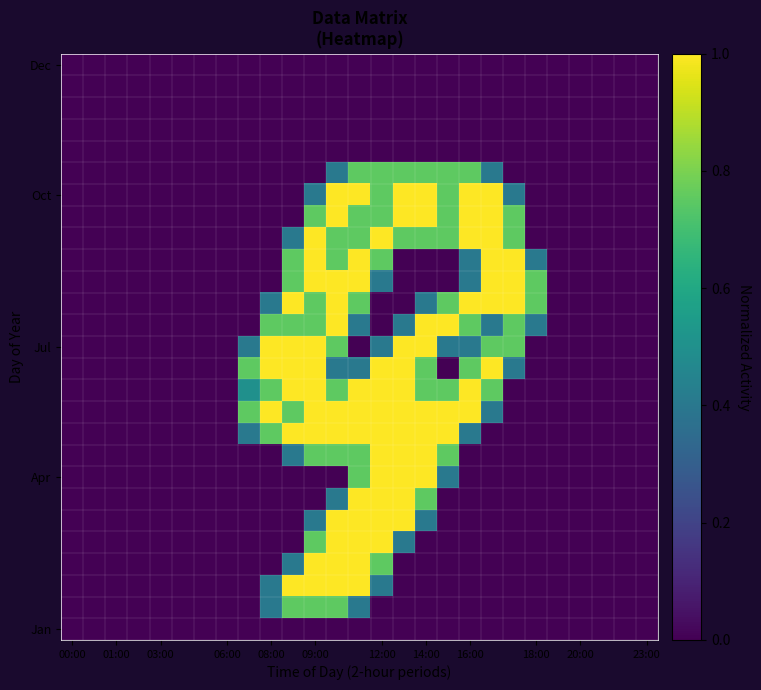

At how many categories does at least one series exceed 0?

14